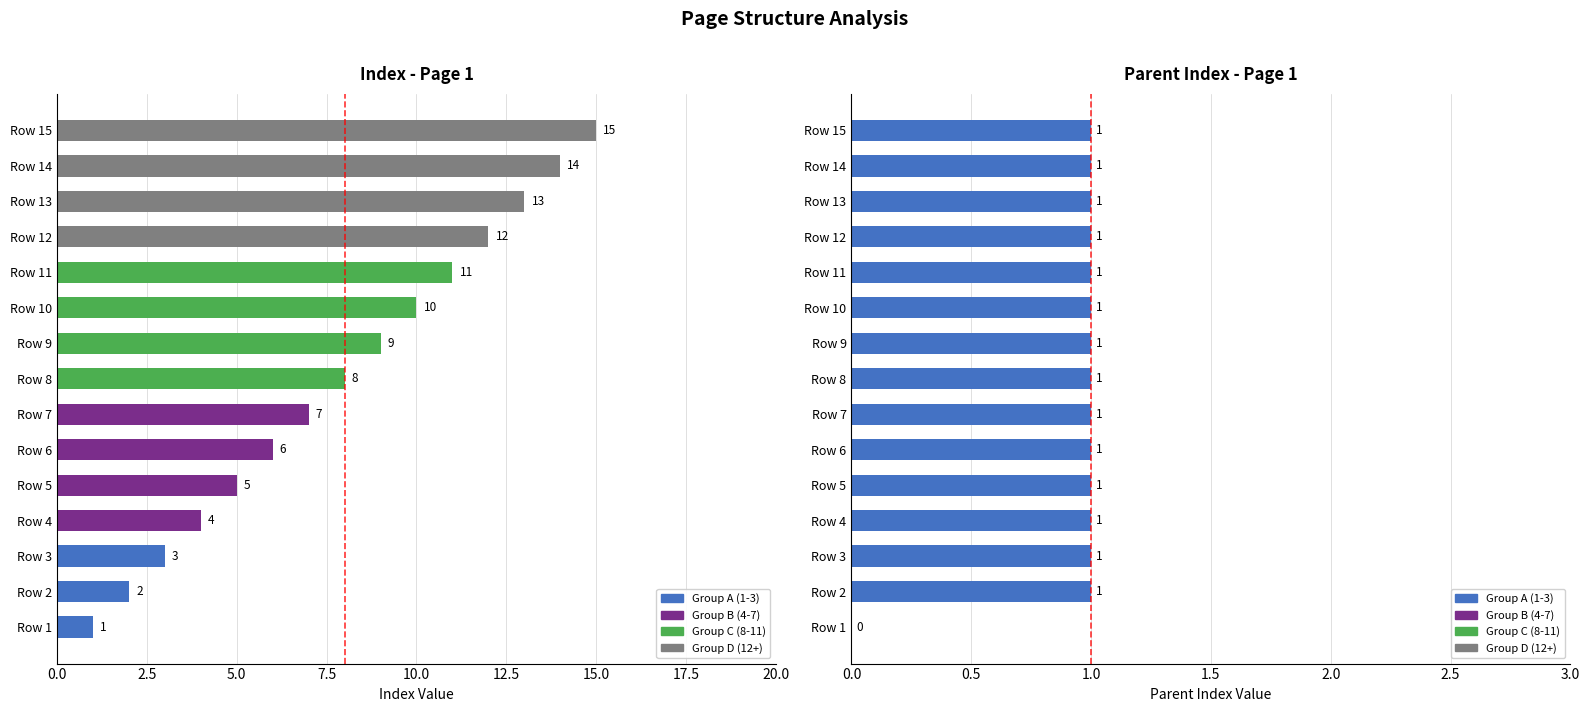

What is the difference between the maximum and minimum values in the Index series?

14